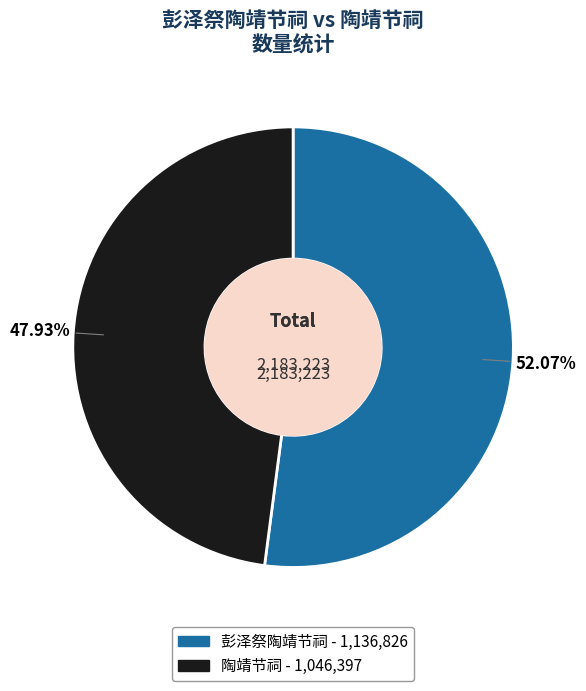

Which category has the smallest portion of the pie?

陶靖节祠